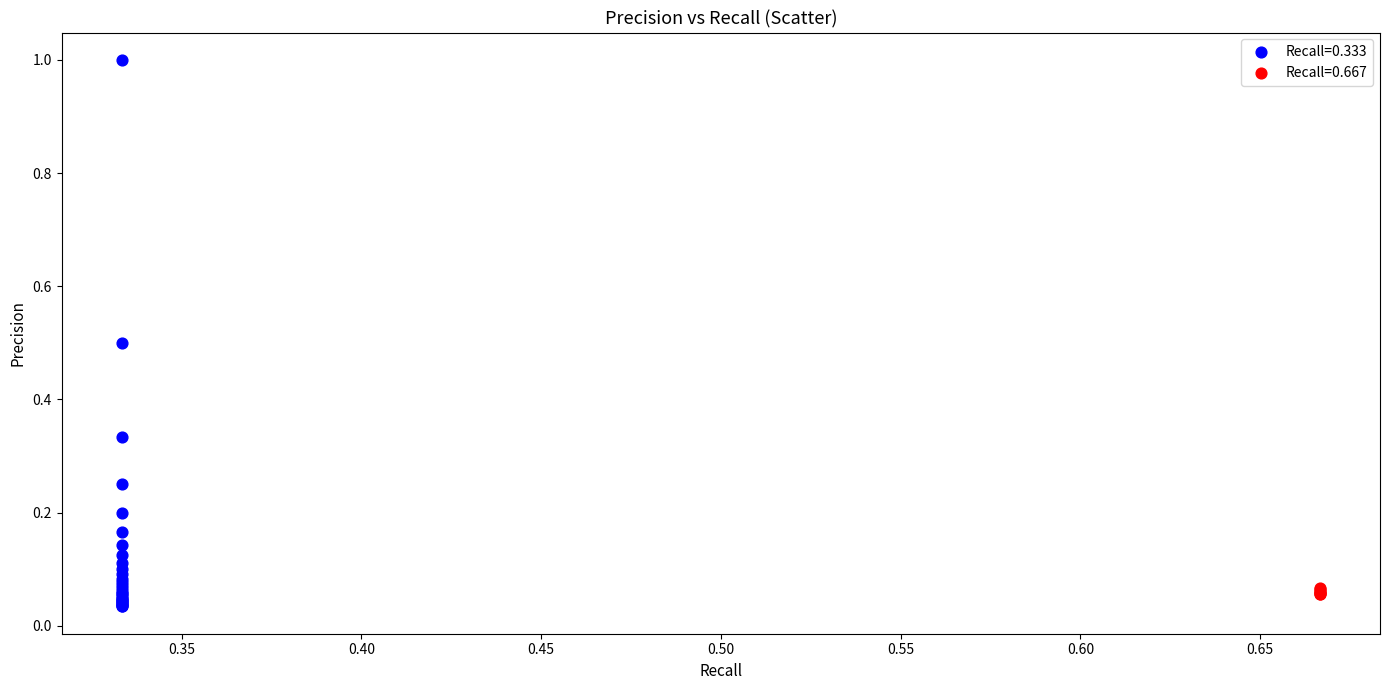

Which series has the largest Y range (max minus min)?

Recall=0.333